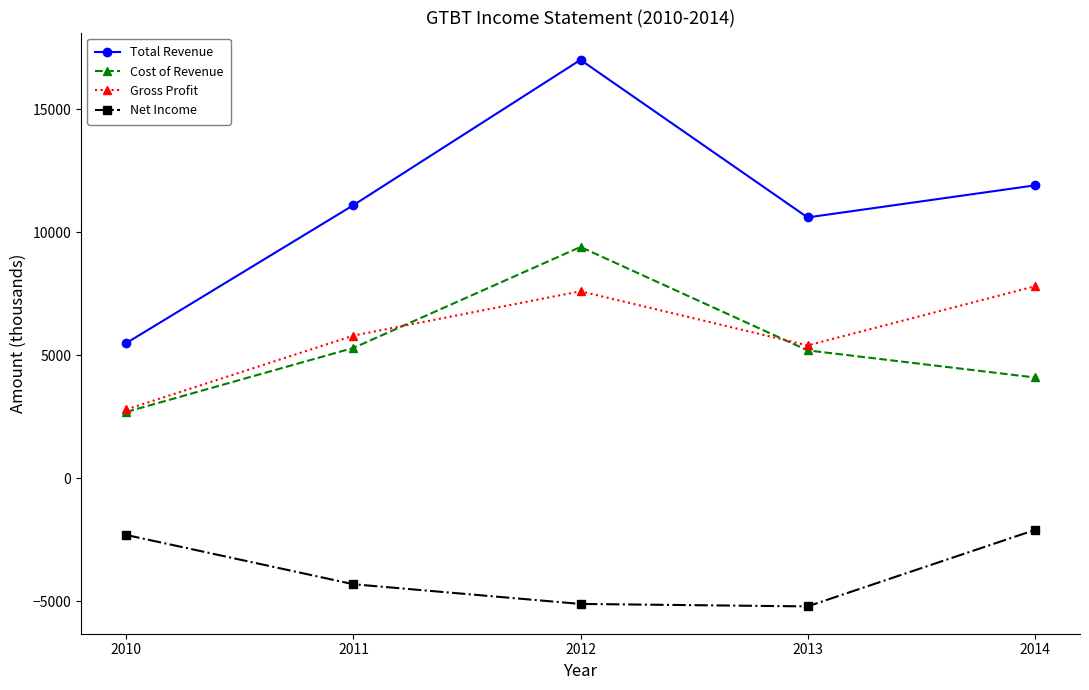

At which category is the sum across all series the highest?

2012